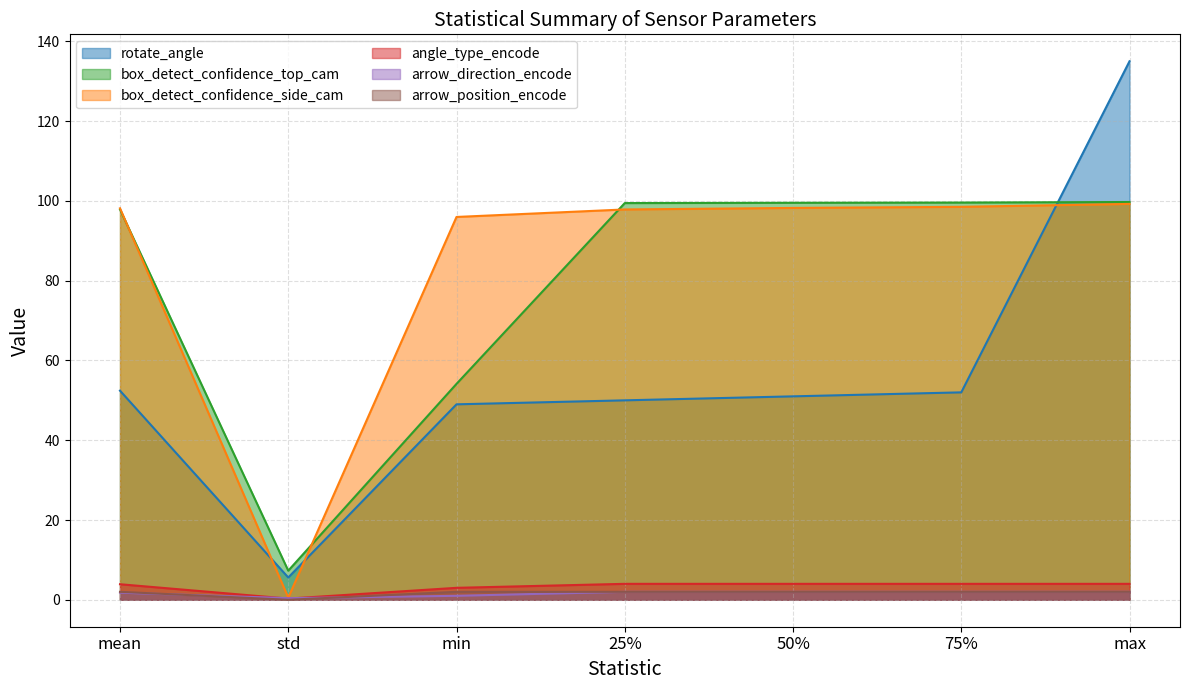

The value of angle_type_encode at 50% is 1.5. True or false?

False